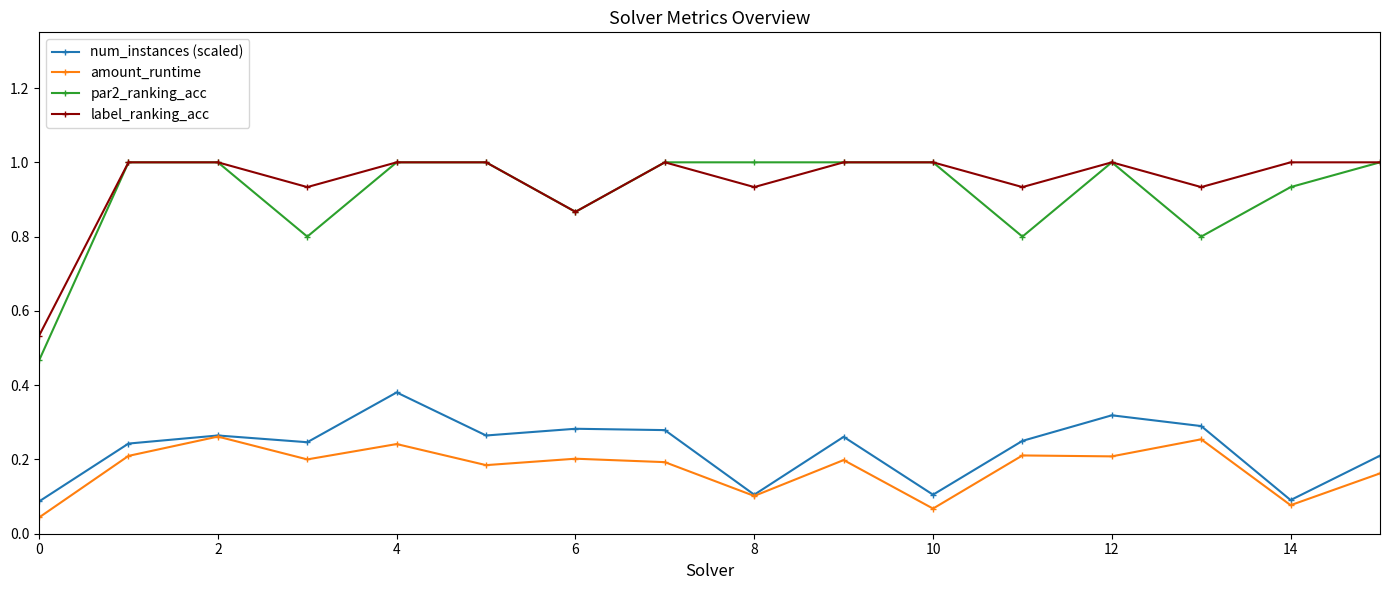

True or false: num_instances (scaled) has more than 2 interior local peaks.

True